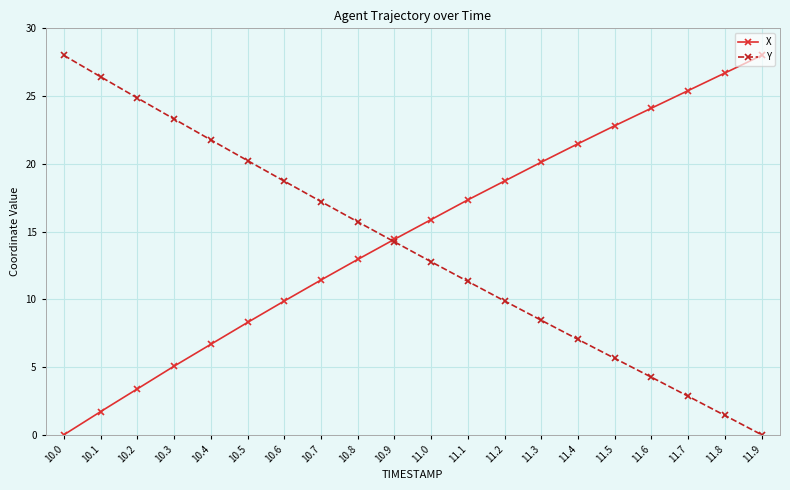

True or false: X has a value of 14.4 at 10.9.

True